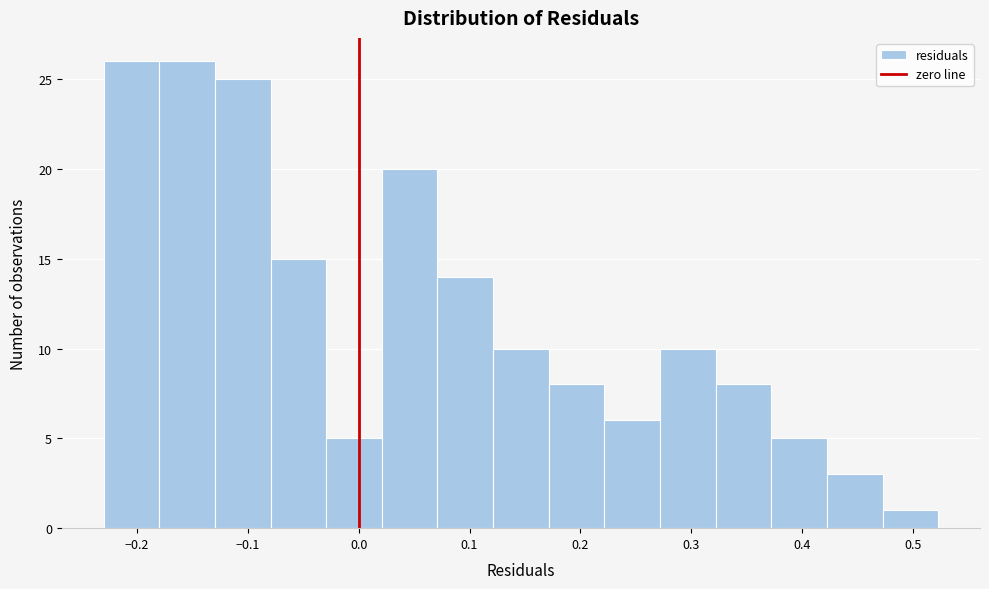

Reading left to right, list every bar in this chart as the range it spans on the x-axis followed by its height. Neither the bar edges nor the heights are printed on the chart, so give them approximately, as read against the axes.

-0.23 to -0.18: 26
-0.18 to -0.13: 26
-0.13 to -0.08: 25
-0.08 to -0.03: 15
-0.03 to 0.02: 5
0.02 to 0.07: 20
0.07 to 0.12: 14
0.12 to 0.17: 10
0.17 to 0.22: 8
0.22 to 0.27: 6
0.27 to 0.32: 10
0.32 to 0.37: 8
0.37 to 0.42: 5
0.42 to 0.47: 3
0.47 to 0.52: 1